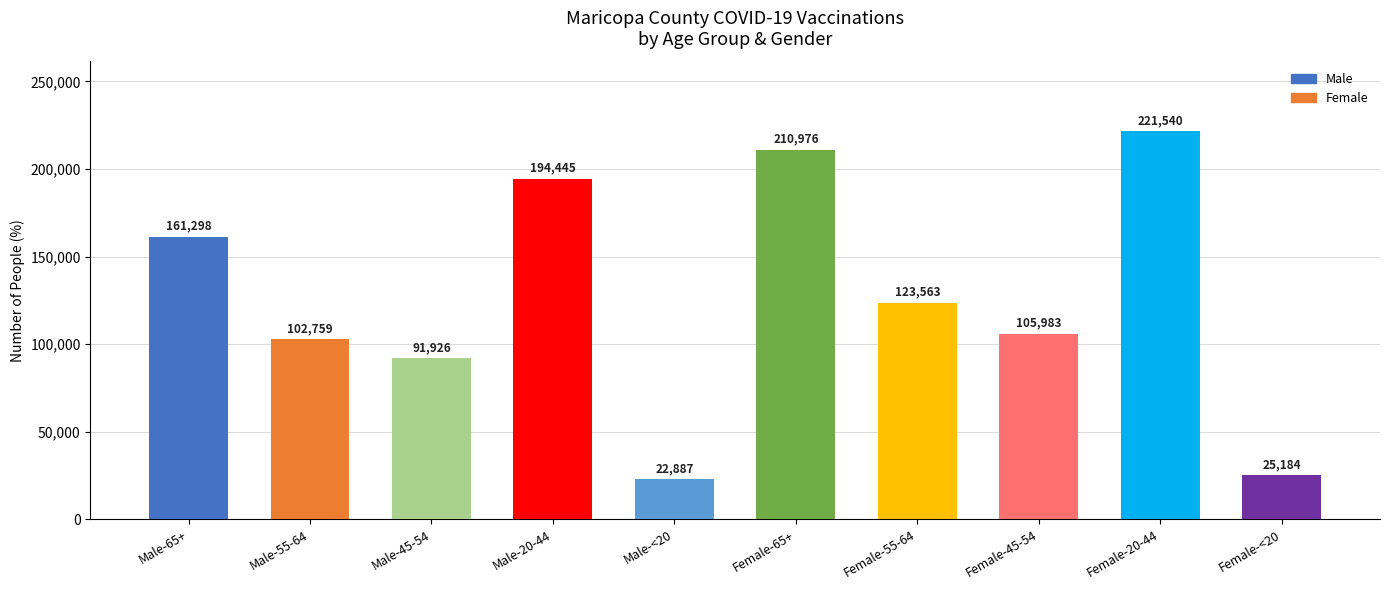

Reading right to left, extract all data points from this chart.

Female-<20=25184	Female-20-44=221540	Female-45-54=105983	Female-55-64=123563	Female-65+=210976	Male-<20=22887	Male-20-44=194445	Male-45-54=91926	Male-55-64=102759	Male-65+=161298